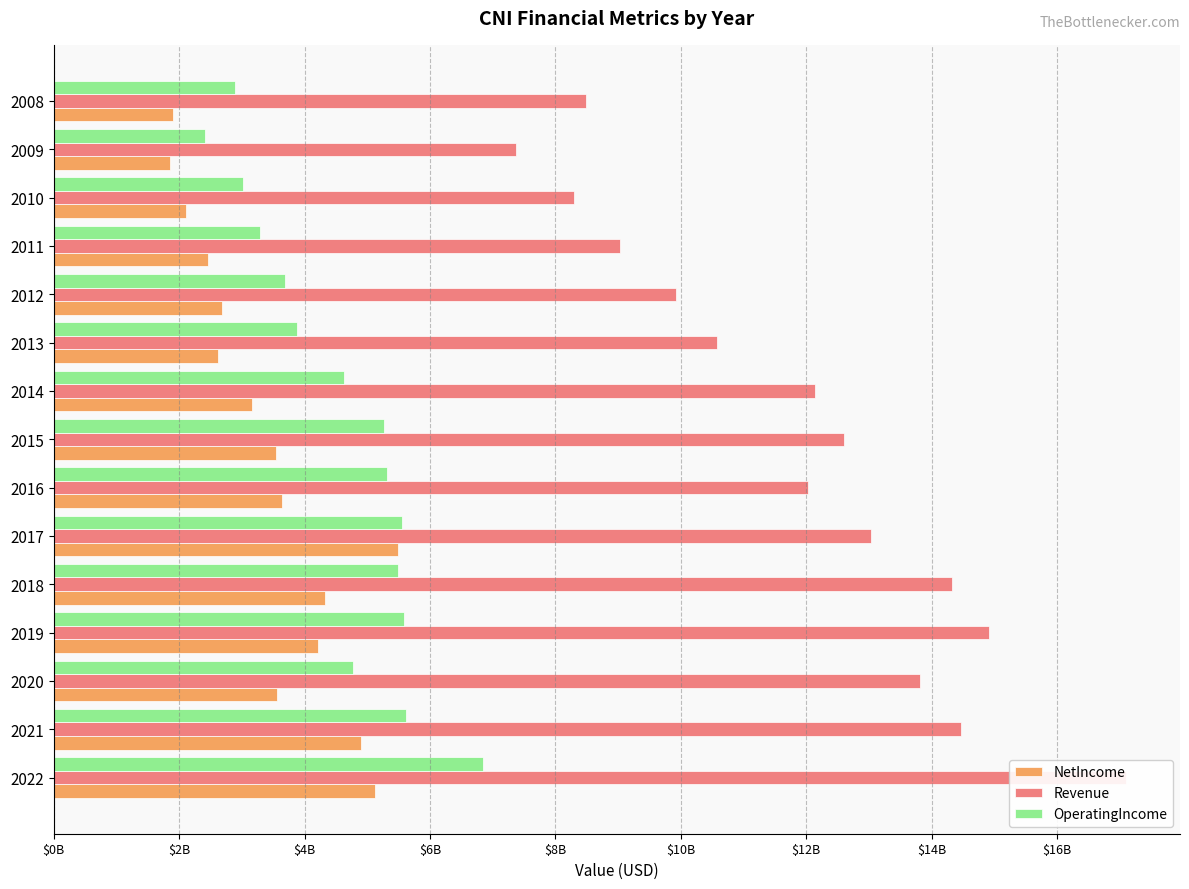

At how many categories does at least one series exceed 13282180166?

5